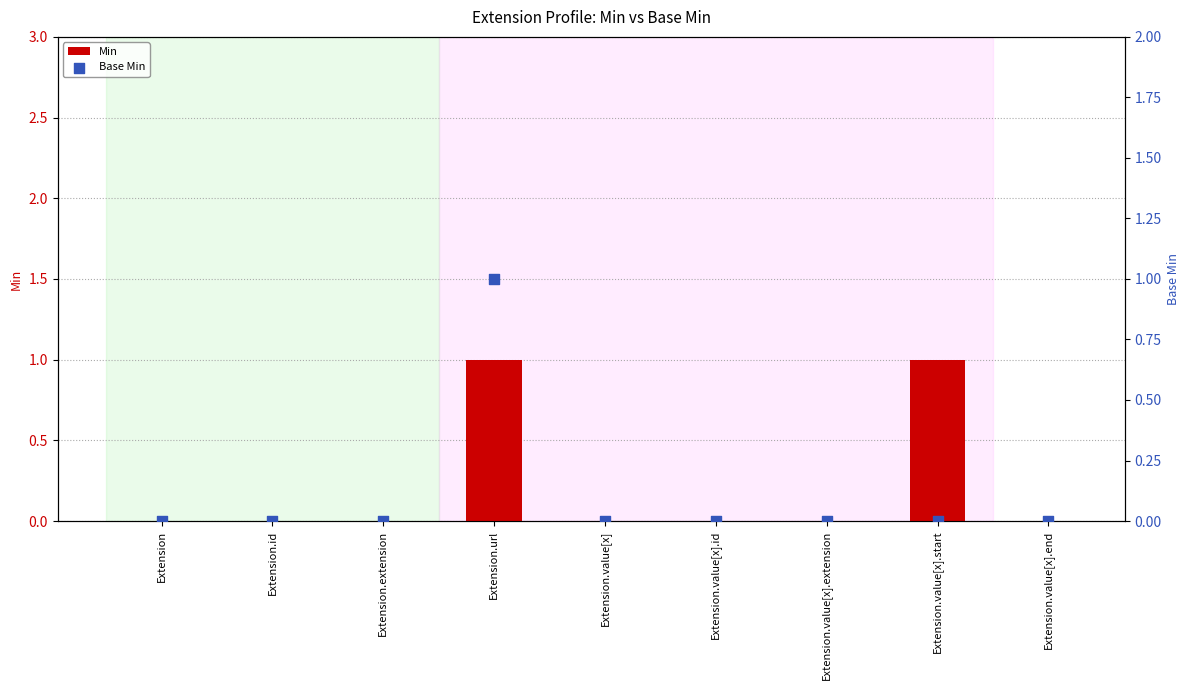

Which series reaches the minimum Y coordinate?

Min